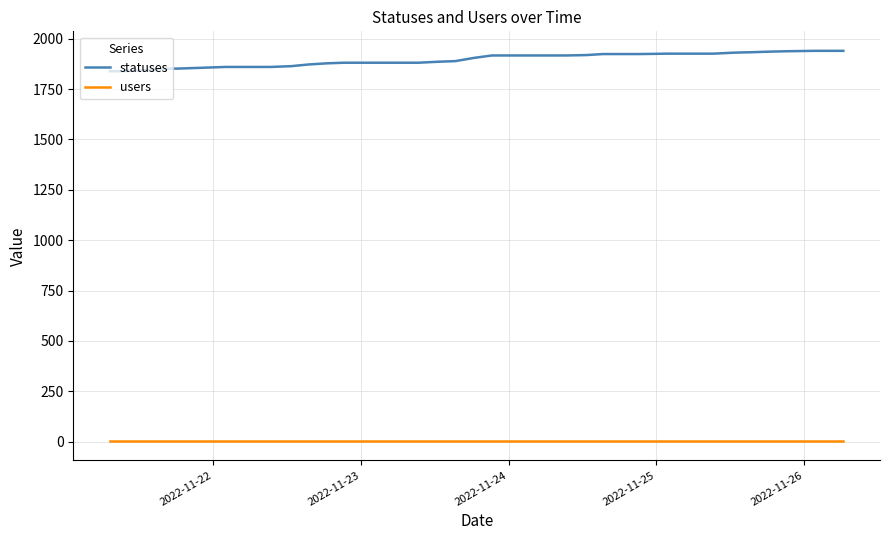

List the series in order of their overall mean, highest first.

statuses, users